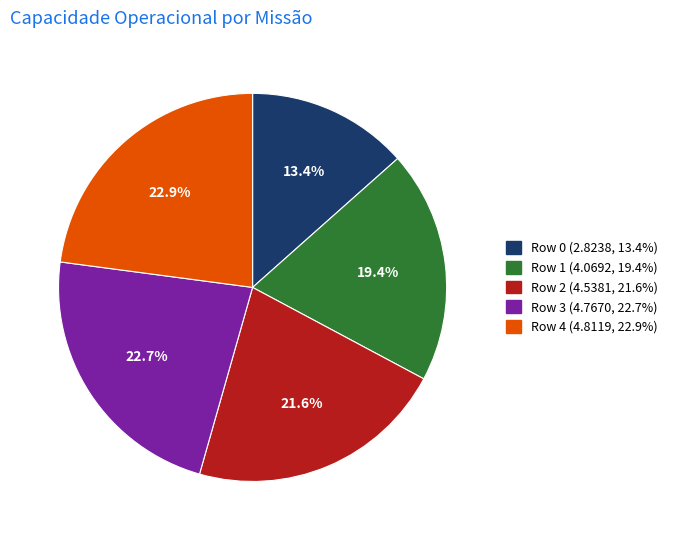

To the nearest percent, what is the difference between the Row 2 and Row 3 slice percentages?

1%